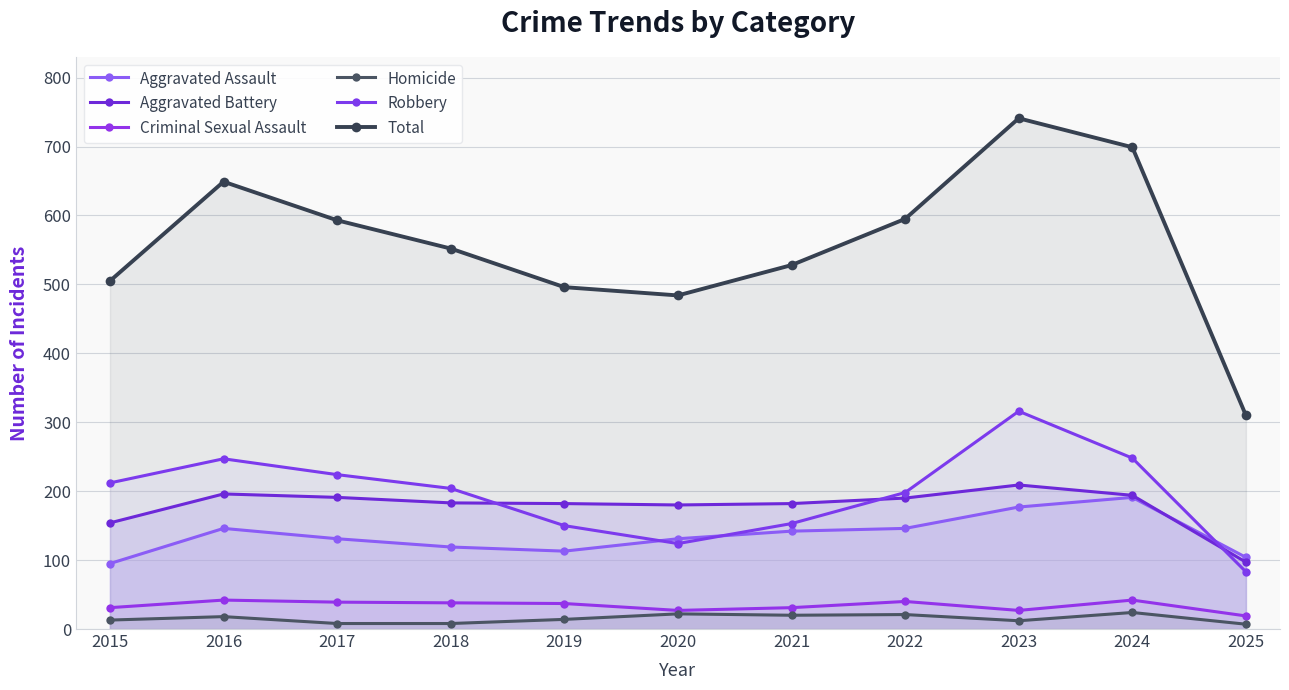

Which series changed the most between 2015 and 2020?

Robbery